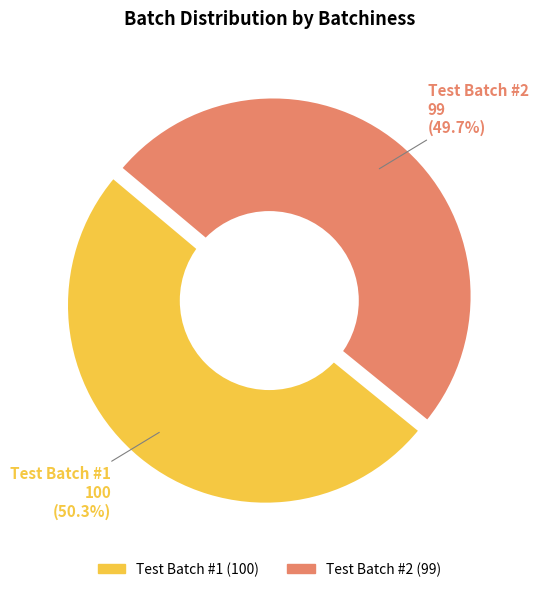

Count the number of slices in the pie.

2